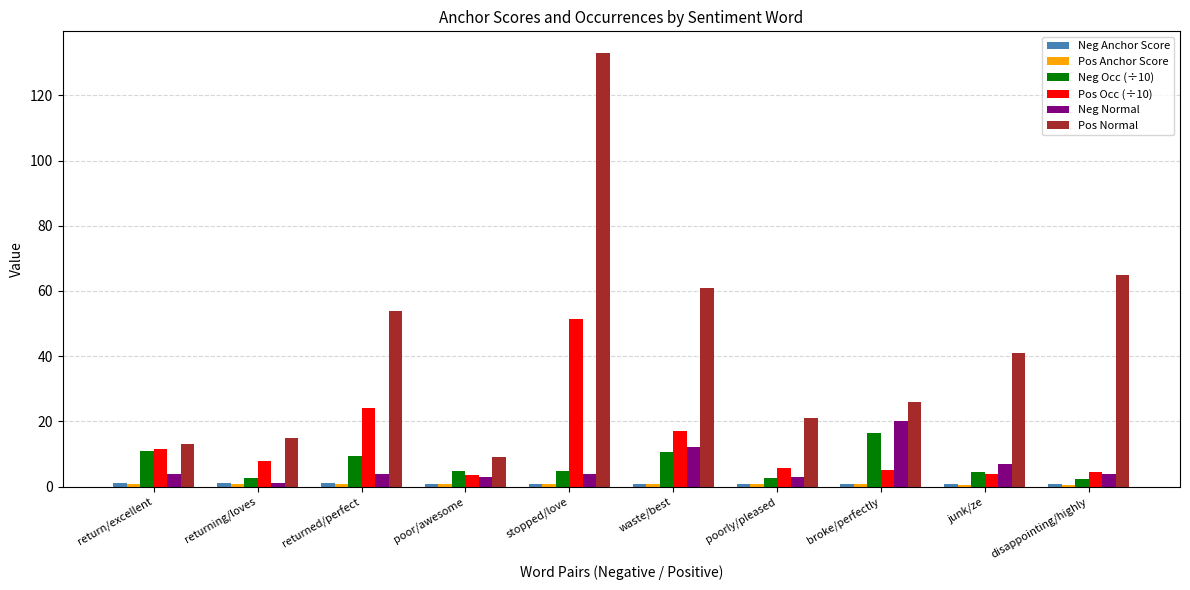

At which category is the sum across all series the highest?

stopped/love